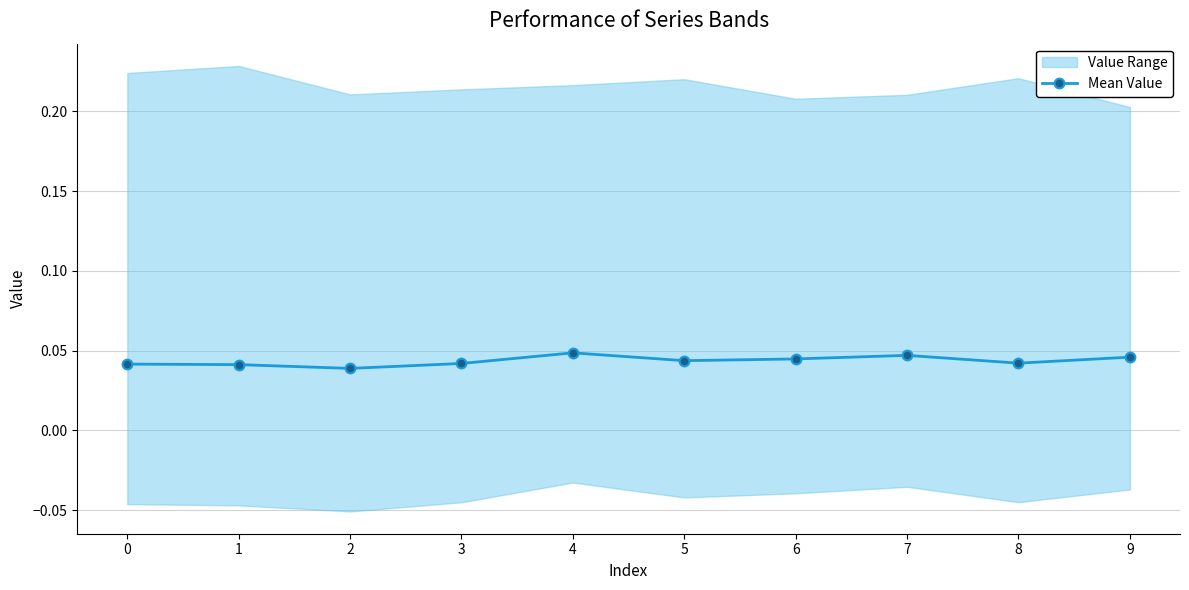

How many values are between 0 and 1?

10